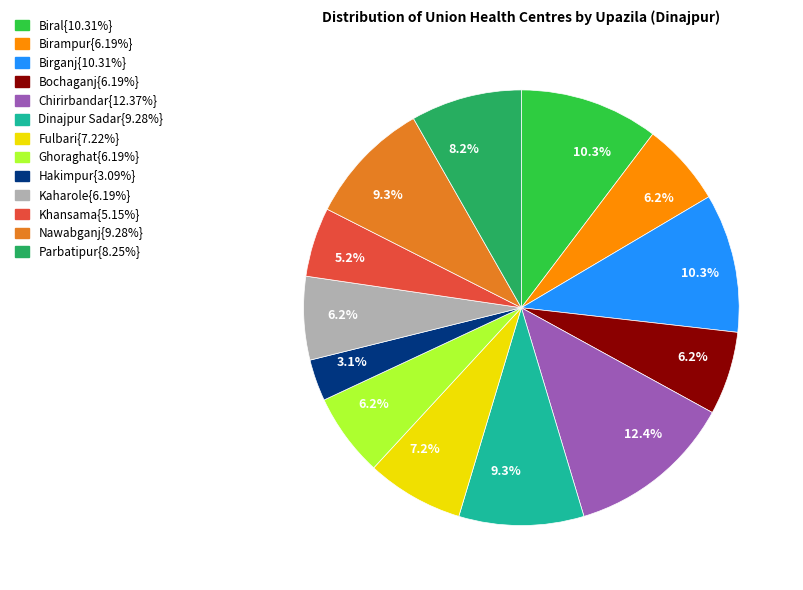

Does any single category account for the majority?

No